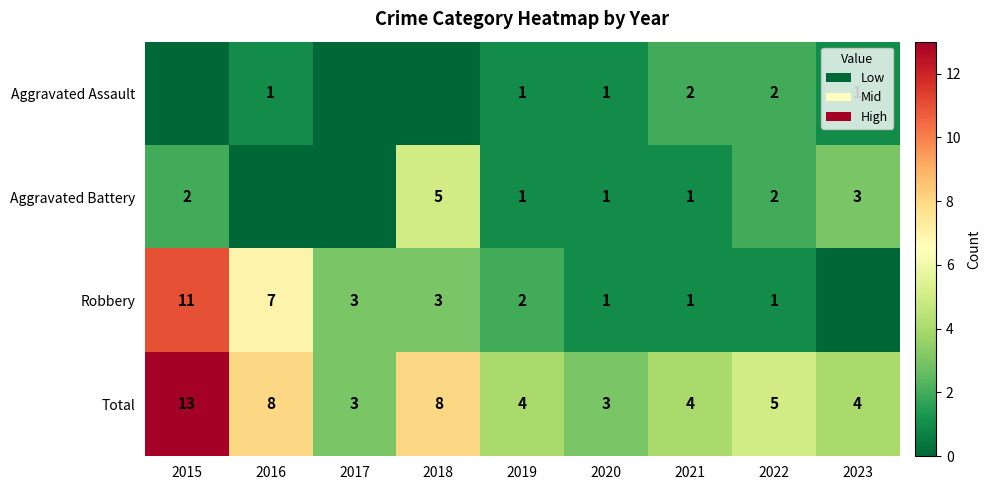

What is the difference between the maximum and minimum values in the Total series?

10